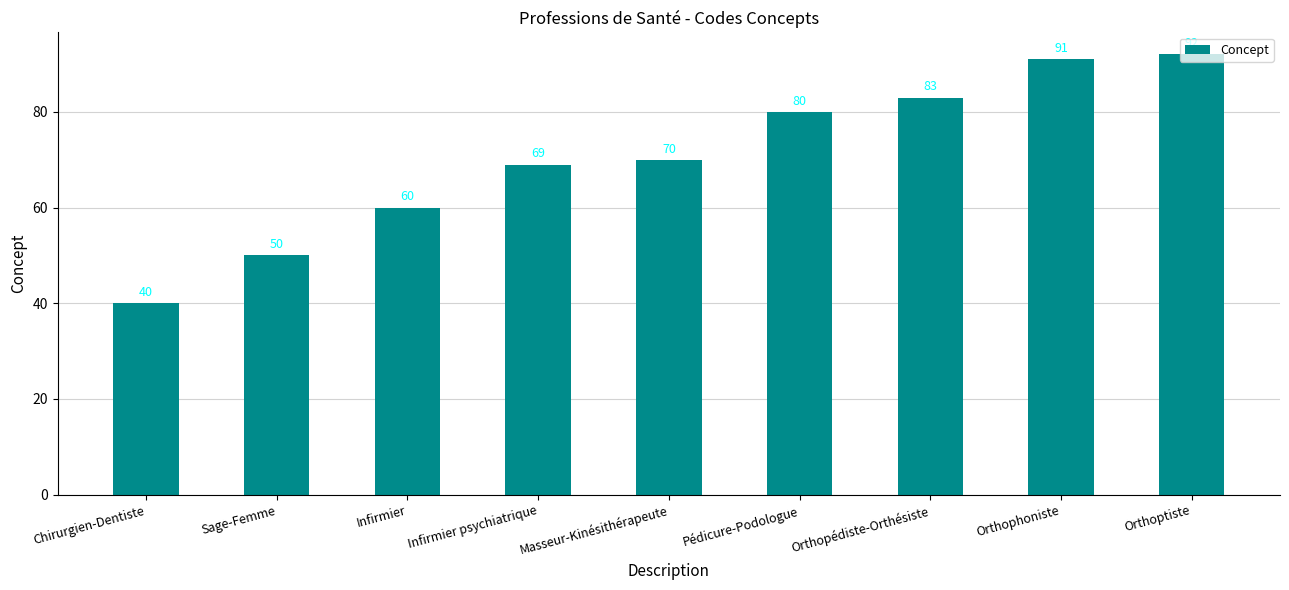

What is the maximum value shown in the chart?

92